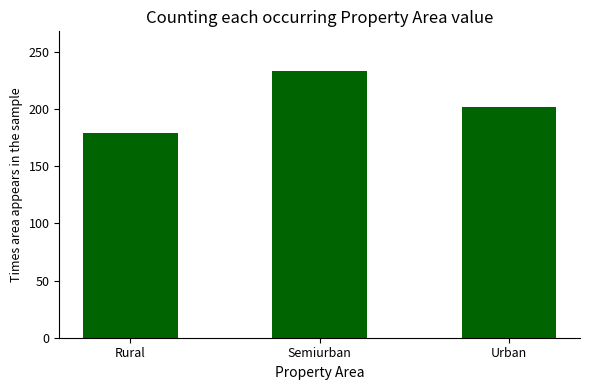

Between Semiurban and Rural, which is larger?

Semiurban